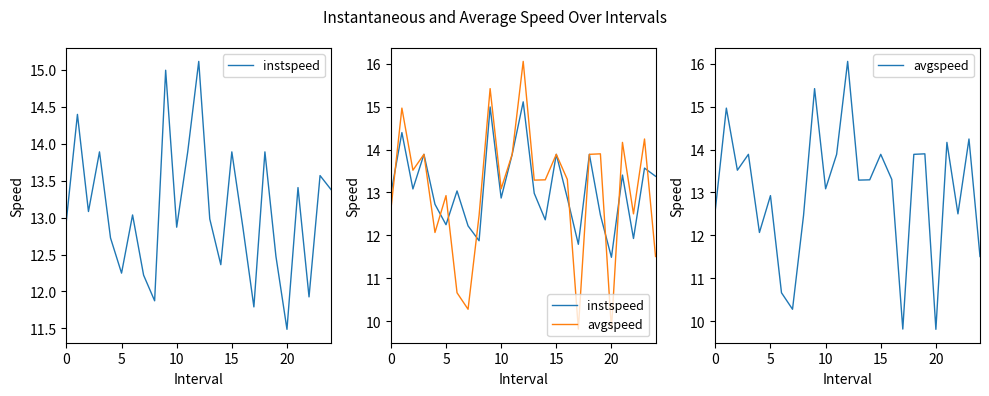

Reading left to right, list all the values displayed in this chart.

instspeed: 13.0	14.4	13.1	13.9	12.7	12.2	13.0	12.2	11.9	15.0	12.9	13.9	15.1	13.0	12.4	13.9	12.9	11.8	13.9	12.5	11.5	13.4	11.9	13.6	13.4
avgspeed: 12.6	15.0	13.5	13.9	12.1	12.9	10.7	10.3	12.5	15.4	13.1	13.9	16.1	13.3	13.3	13.9	13.3	9.8	13.9	13.9	9.8	14.2	12.5	14.2	11.5